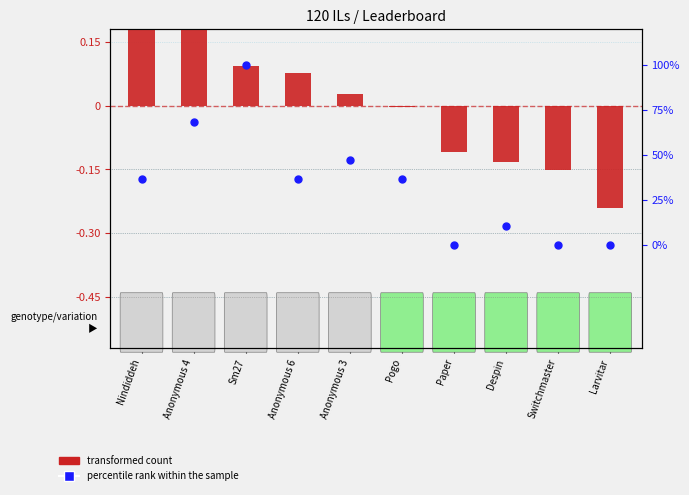

At how many categories does at least one series exceed 0?

7